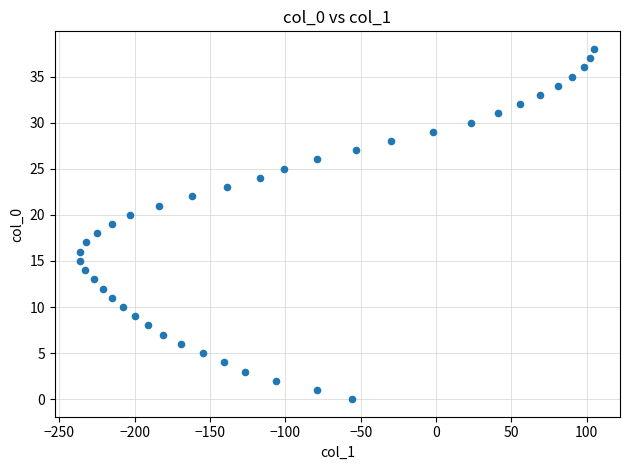

What is the range of X values (max minus min)?

341